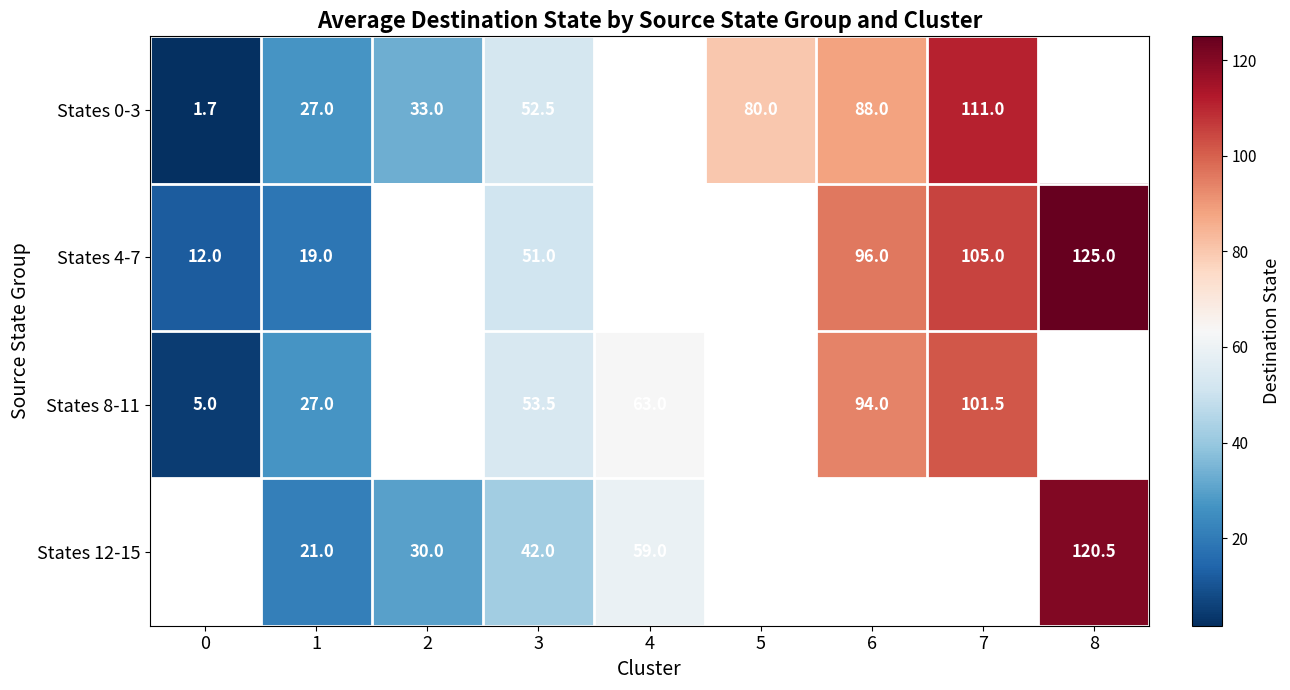

True or false: States 4-7 has a value of 125.0 at 8.

True